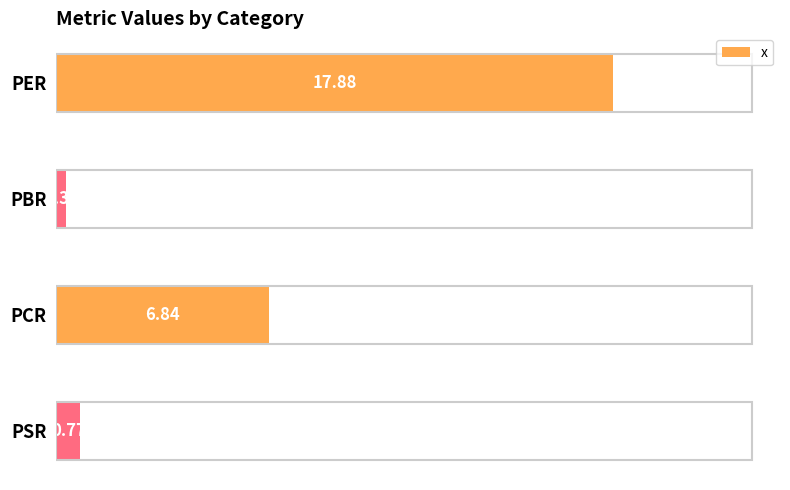

Are the bars grouped side by side (vs. stacked)?

No